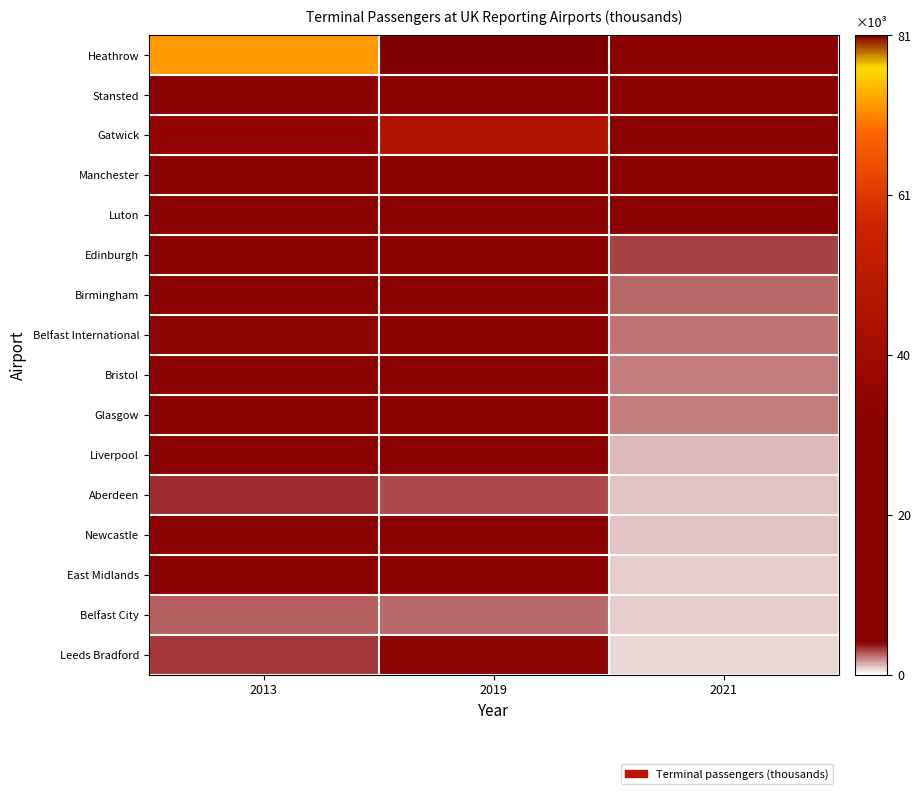

Reading right to left, extract all data points from this chart.

Heathrow: 2021=19392.2	2019=80886.6	2013=72331.7
Stansted: 2021=7145.8	2019=28124.3	2013=17848.9
Gatwick: 2021=6260.1	2019=46574.8	2013=35428.5
Manchester: 2021=6082.9	2019=29359.2	2013=20680.5
Luton: 2021=4673.7	2019=18213.6	2013=9693.5
Edinburgh: 2021=3023.6	2019=14734.0	2013=9775.0
Birmingham: 2021=2476.6	2019=12644.4	2013=9114.2
Belfast International: 2021=2327.1	2019=6278.1	2013=4022.5
Bristol: 2021=2085.7	2019=8952.9	2013=6125.1
Glasgow: 2021=2071.0	2019=8843.2	2013=7358.1
Liverpool: 2021=1165.5	2019=5044.0	2013=4185.8
Aberdeen: 2021=1075.6	2019=2912.7	2013=3440.3
Newcastle: 2021=1022.5	2019=5199.0	2013=4415.3
East Midlands: 2021=828.2	2019=4671.1	2013=4327.6
Belfast City: 2021=812.4	2019=2454.8	2013=2541.7
Leeds Bradford: 2021=734.8	2019=3991.5	2013=3314.4